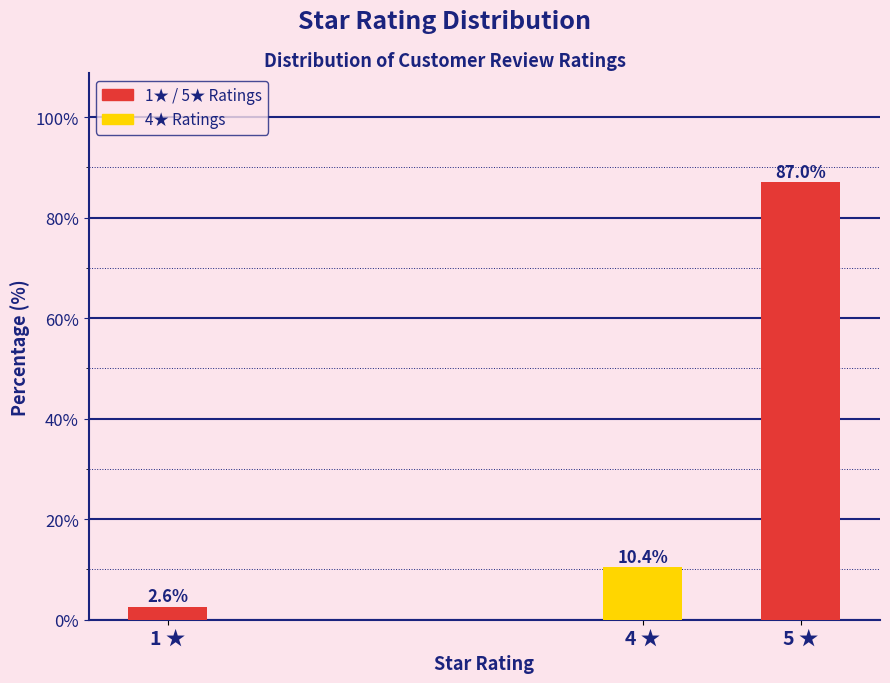

Reading left to right, what are all the values shown in this chart?

1 ★=2.6	4 ★=10.4	5 ★=87.0